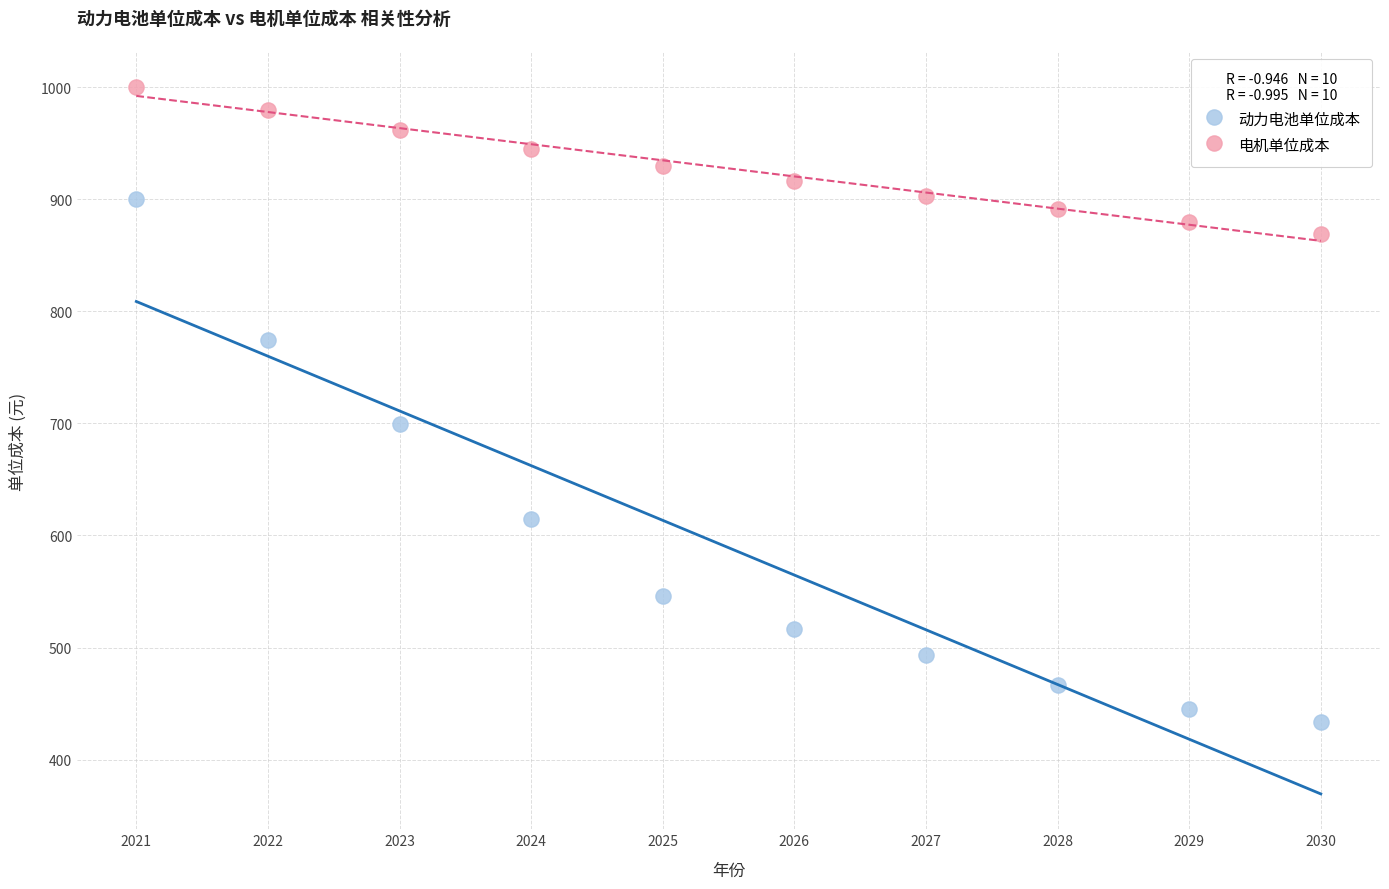

Which series has the widest spread of Y values?

动力电池单位成本